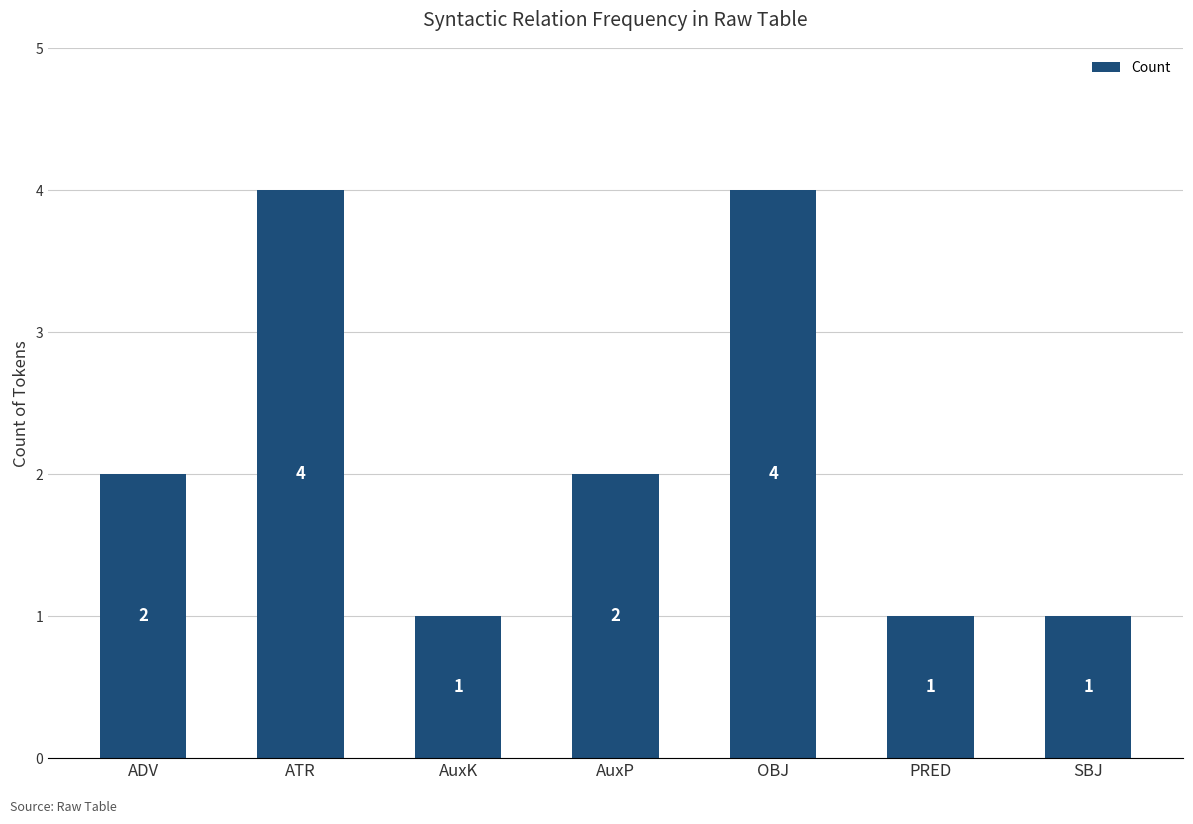

The chart shows a value of 1 at AuxK. True or false?

True